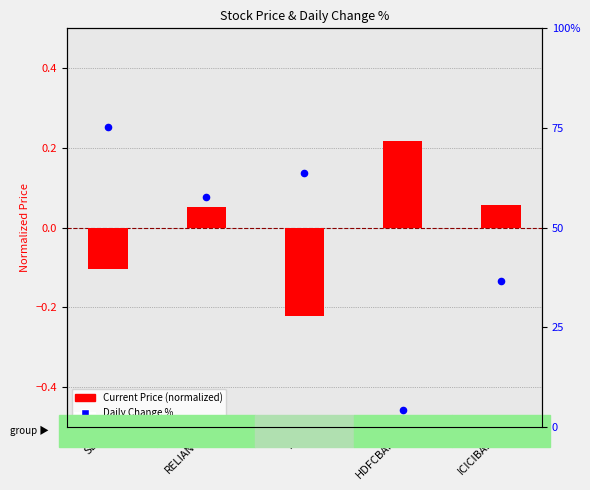

Which series contains the highest Y value?

Daily Change %